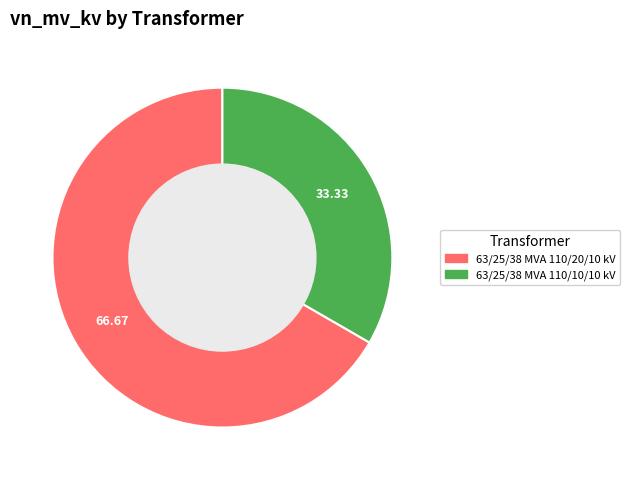

Combined, do 63/25/38 MVA 110/20/10 kV and 63/25/38 MVA 110/10/10 kV account for over 50%?

Yes